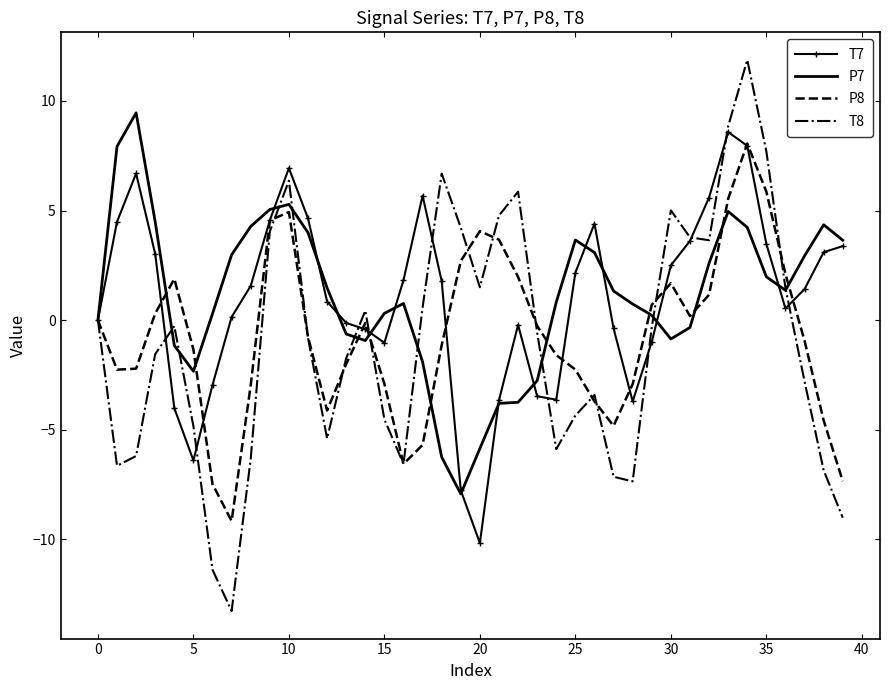

What is the difference between the maximum and minimum values in the T7 series?

18.8